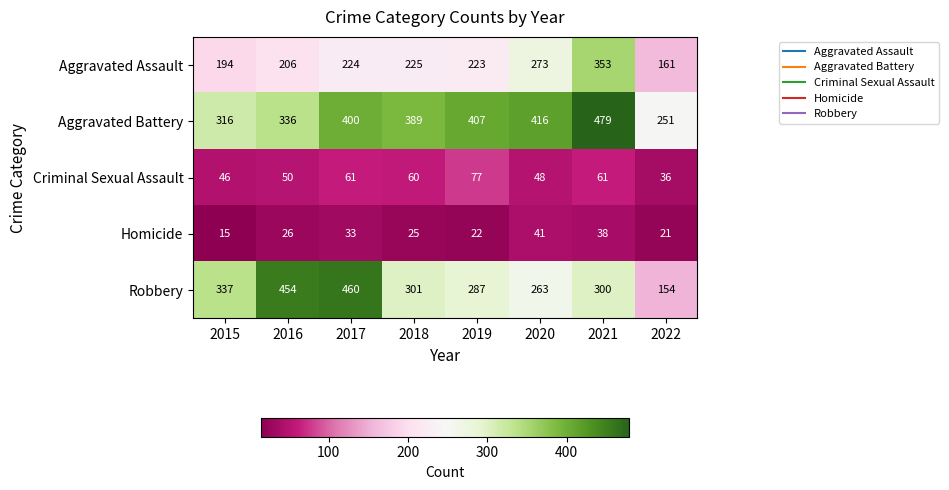

At 2021, list the series in order from smallest to largest.

Homicide, Criminal Sexual Assault, Robbery, Aggravated Assault, Aggravated Battery